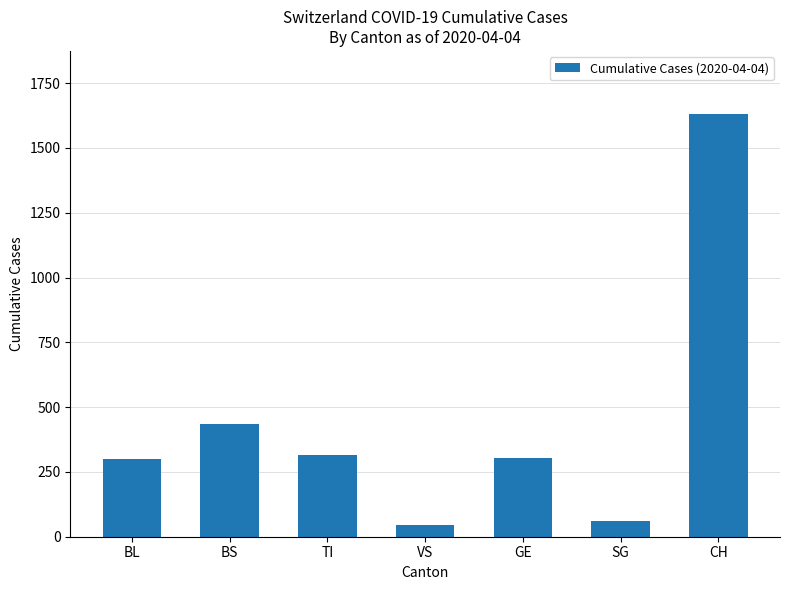

How many data points are less than 305?

3